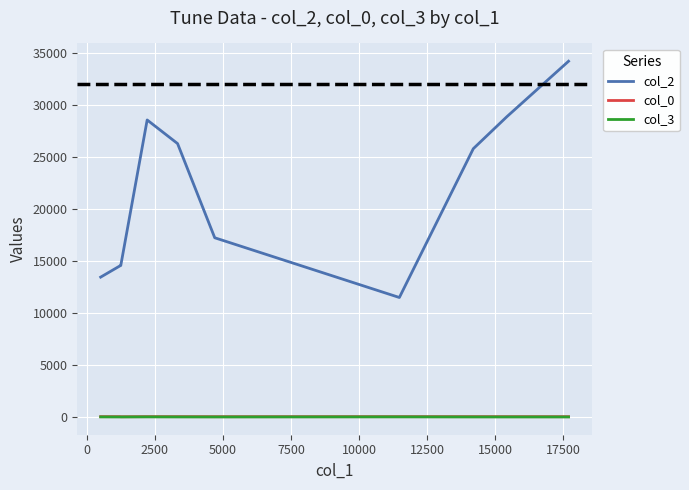

True or false: col_2 has more than 0 interior local peaks.

True